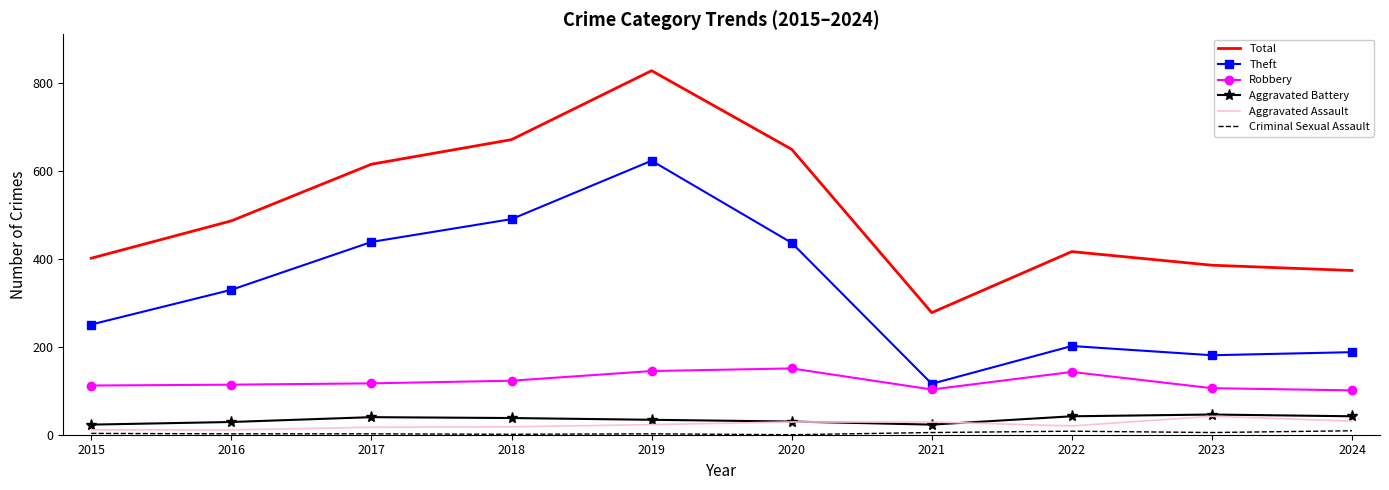

Between 2017 and 2024, which series saw the biggest shift?

Theft